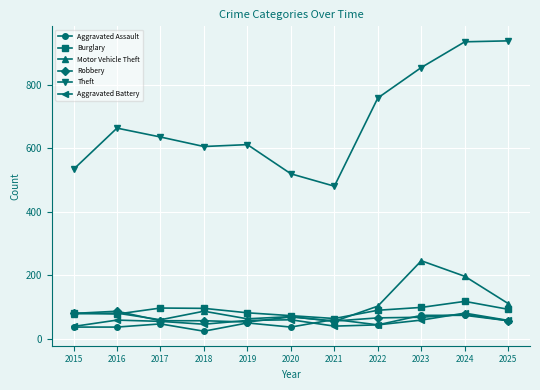

Where is the first local minimum for Motor Vehicle Theft?

2017